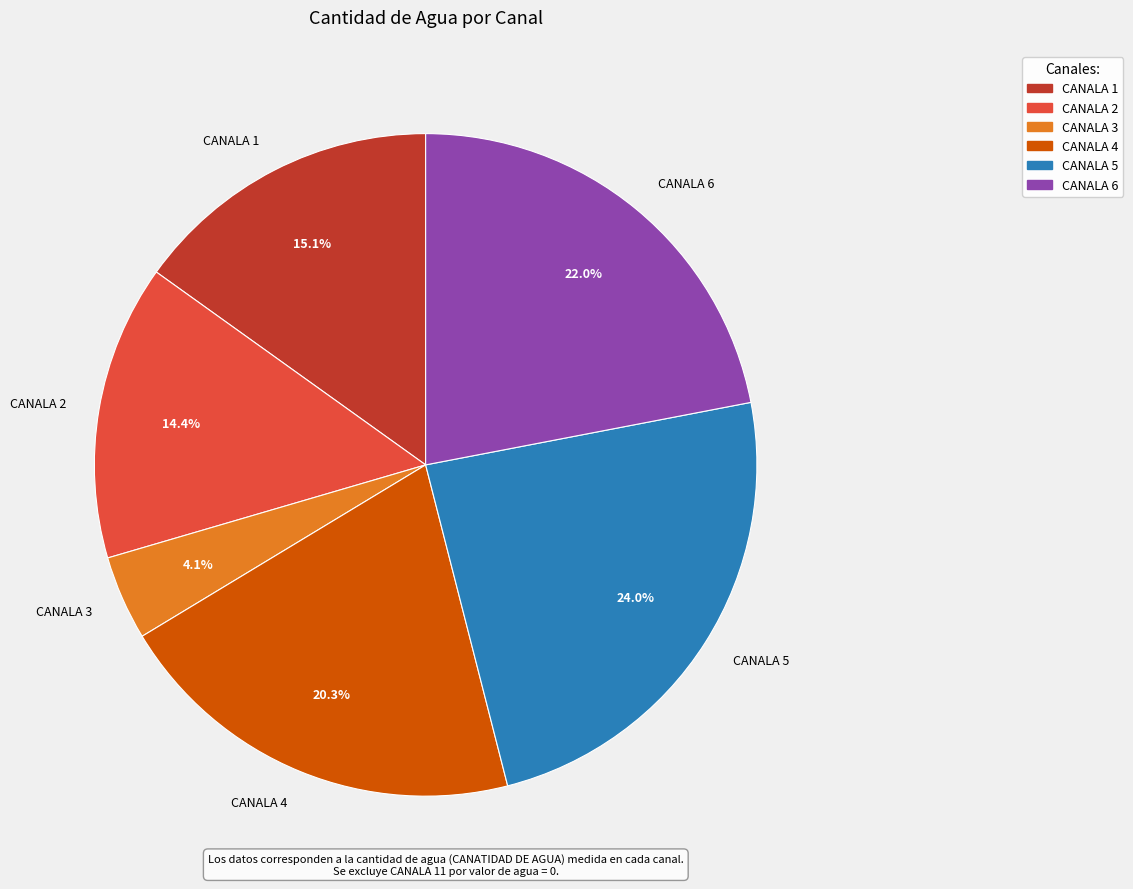

Is the sum of CANALA 2 and CANALA 1 greater than half?

No